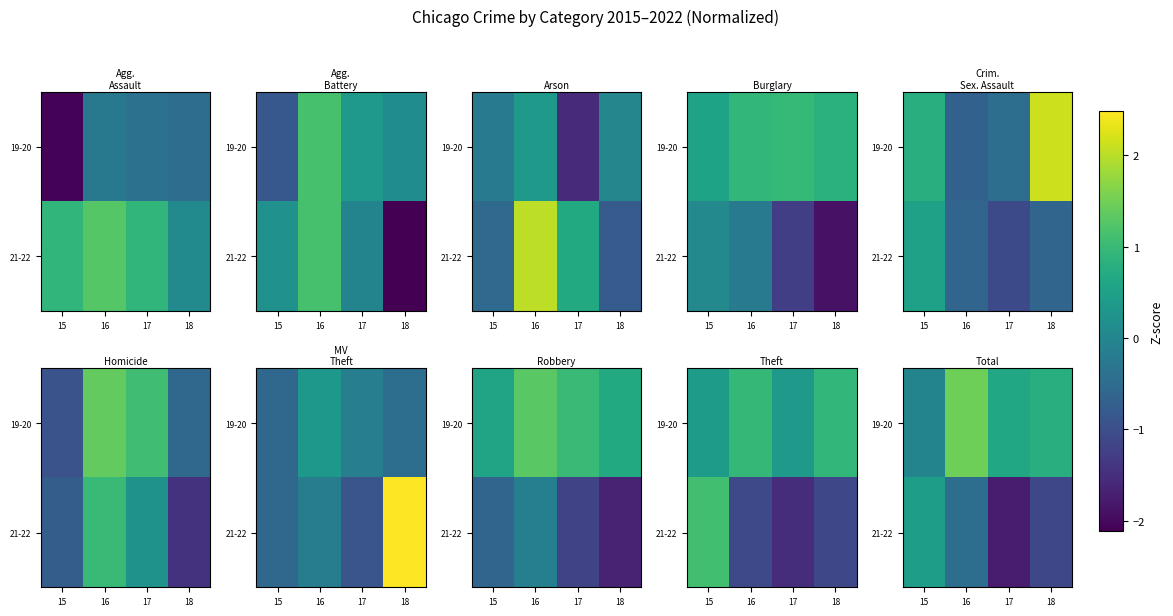

How many data points in 19-20 are less than 0?

1